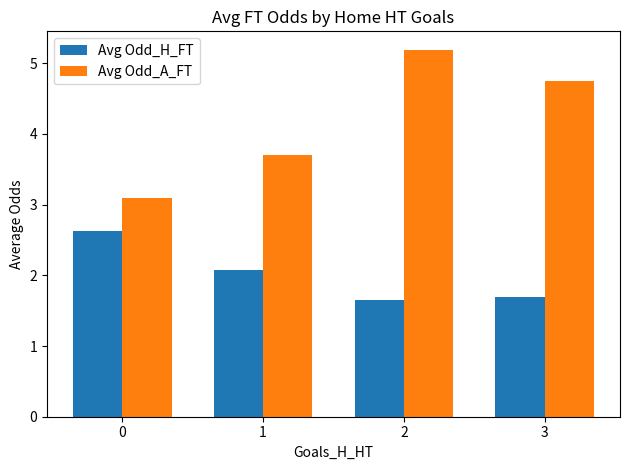

What is the difference between the maximum and minimum values in the Avg Odd_A_FT series?

2.1